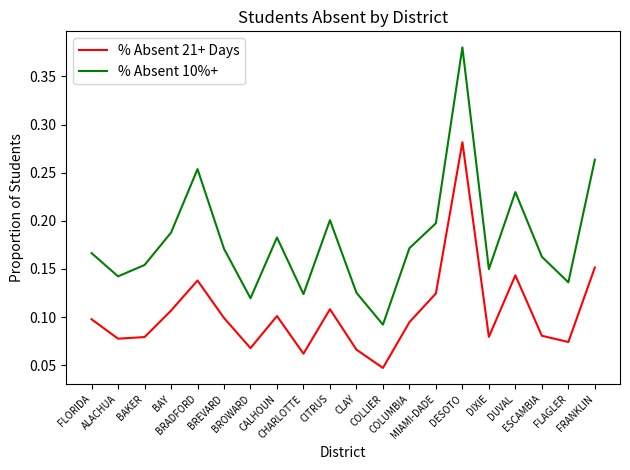

What position from the left is CALHOUN?

8